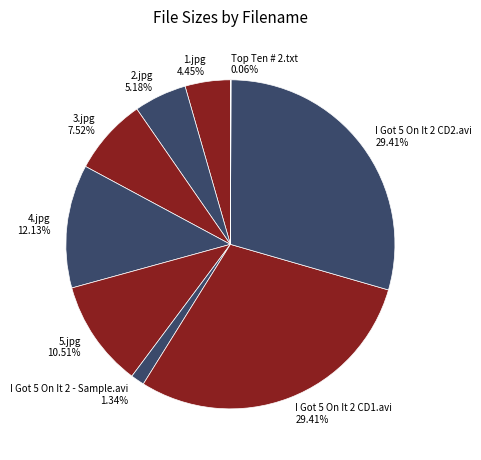

Combined, do I Got 5 On It 2 - Sample.avi and I Got 5 On It 2 CD1.avi account for over 50%?

No